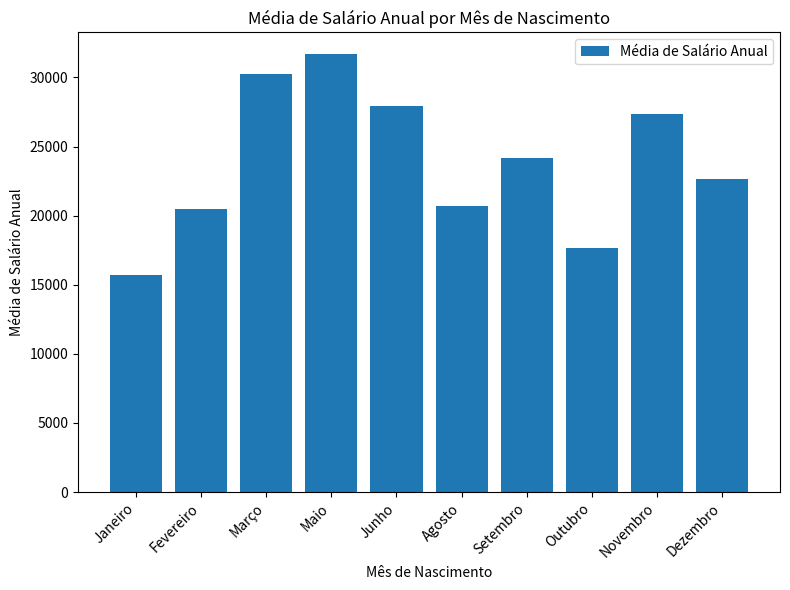

What is the difference between the maximum and minimum values?

15955.3